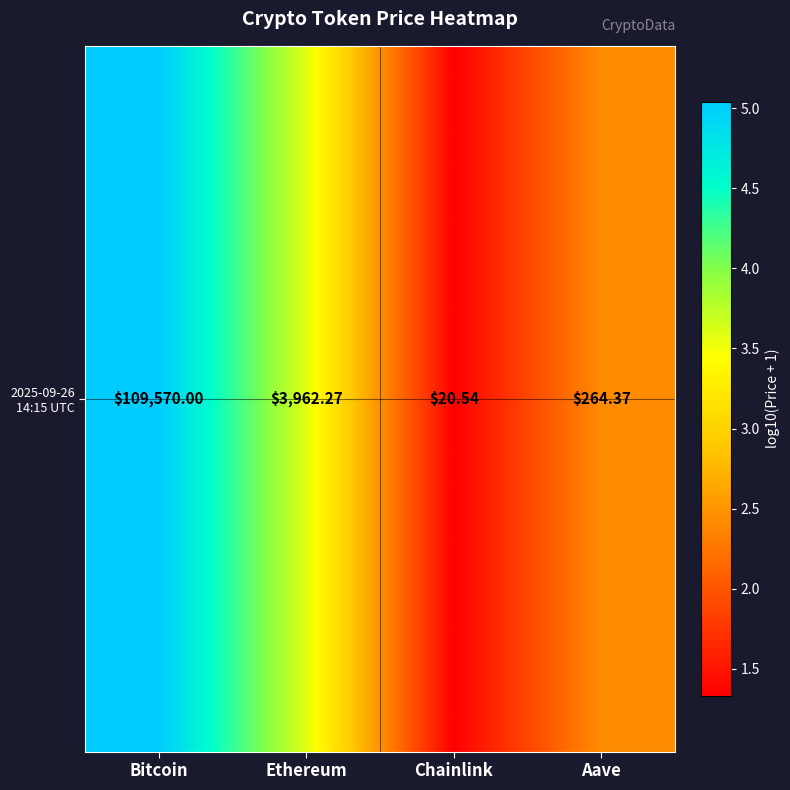

What is the change in value from Bitcoin to Ethereum?

-1.4